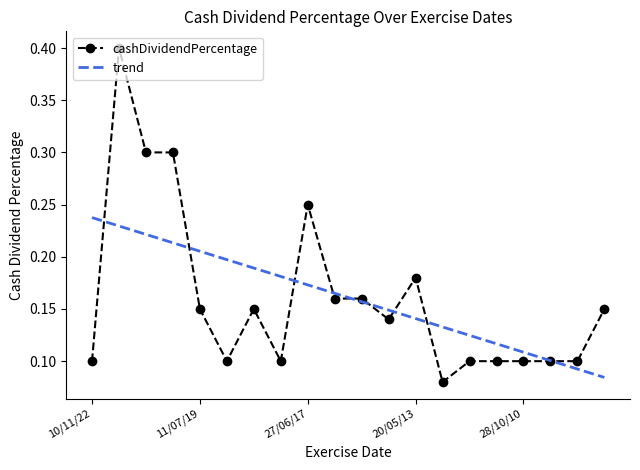

The chart shows a value of 0.2 at 20/05/13. True or false?

True